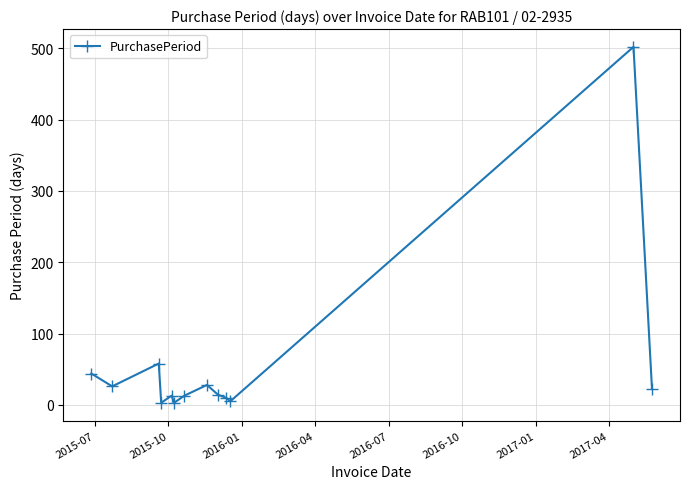

What is the difference between the maximum and minimum values?

499